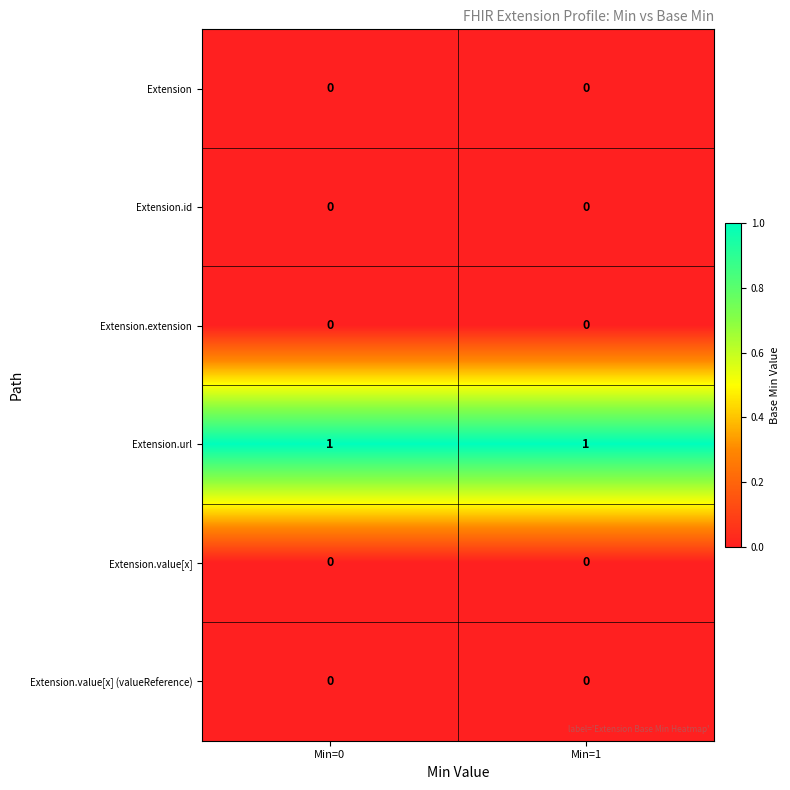

Is it true that Extension.url equals 2 at Min=0?

False